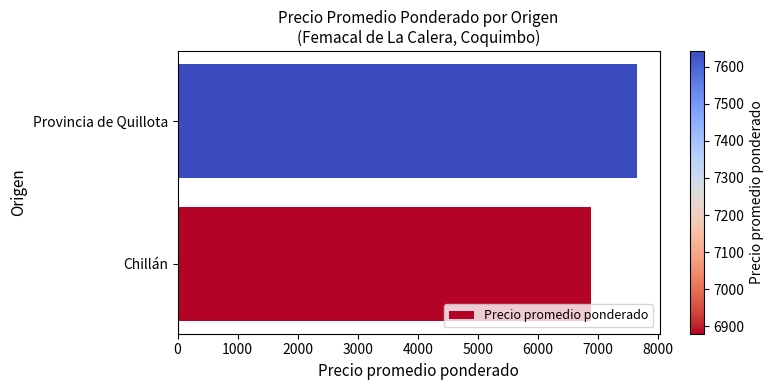

Are the bars grouped side by side (vs. stacked)?

No